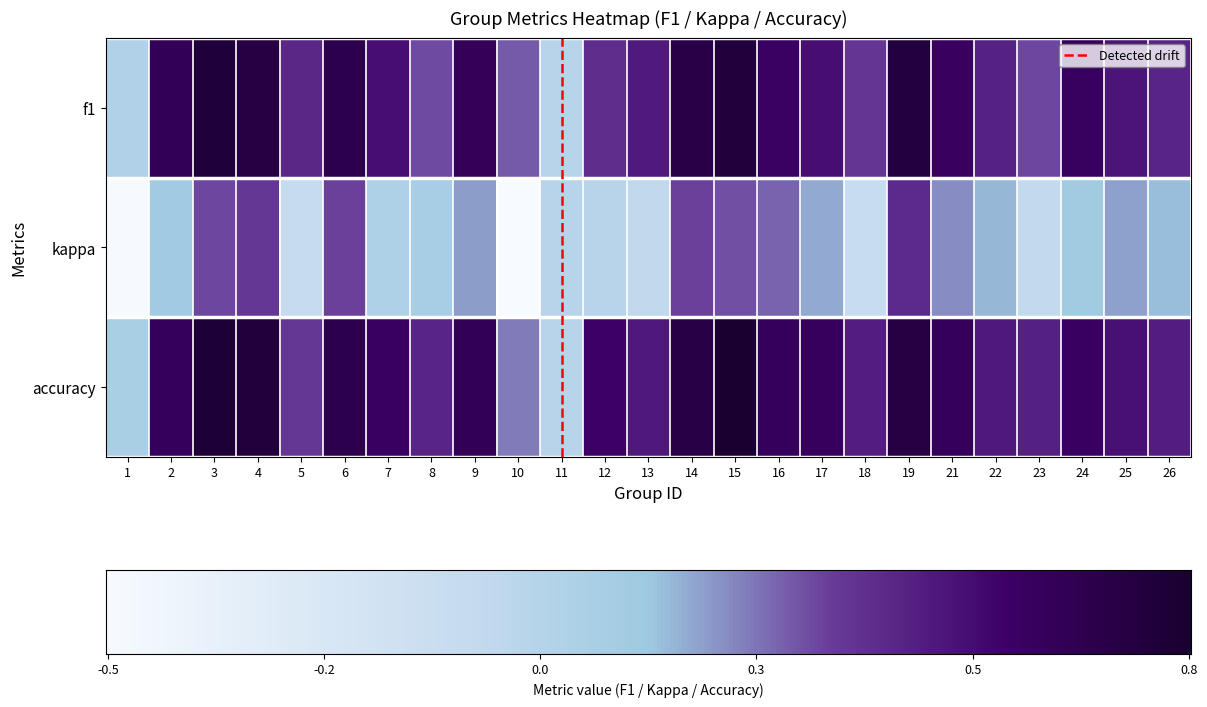

Reading right to left, extract all data points from this chart.

f1: 26=0.4	25=0.5	24=0.6	23=0.3	22=0.4	21=0.6	19=0.7	18=0.4	17=0.5	16=0.6	15=0.7	14=0.7	13=0.5	12=0.4	11=0.0	10=0.3	9=0.6	8=0.3	7=0.5	6=0.7	5=0.4	4=0.7	3=0.7	2=0.6	1=0.0
kappa: 26=0.2	25=0.2	24=0.1	23=-0.1	22=0.2	21=0.2	19=0.4	18=-0.1	17=0.2	16=0.3	15=0.3	14=0.3	13=-0.1	12=0.0	11=0.0	10=-0.5	9=0.2	8=0.1	7=0.0	6=0.3	5=-0.1	4=0.4	3=0.3	2=0.1	1=-0.5
accuracy: 26=0.5	25=0.5	24=0.6	23=0.4	22=0.5	21=0.6	19=0.7	18=0.5	17=0.6	16=0.6	15=0.8	14=0.7	13=0.5	12=0.6	11=0.0	10=0.2	9=0.6	8=0.4	7=0.6	6=0.7	5=0.4	4=0.7	3=0.7	2=0.6	1=0.1